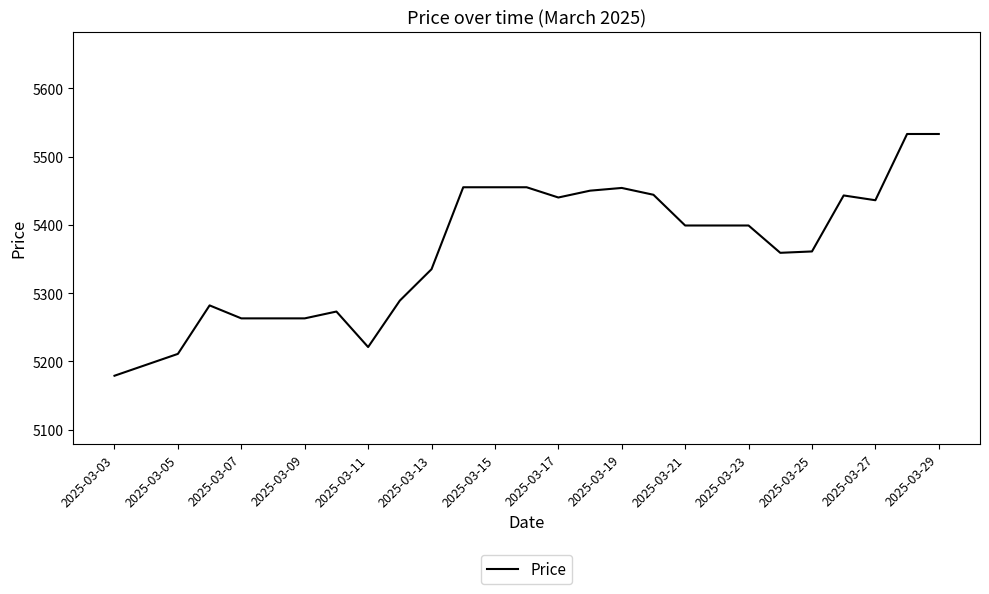

What is the smallest value displayed?

5179